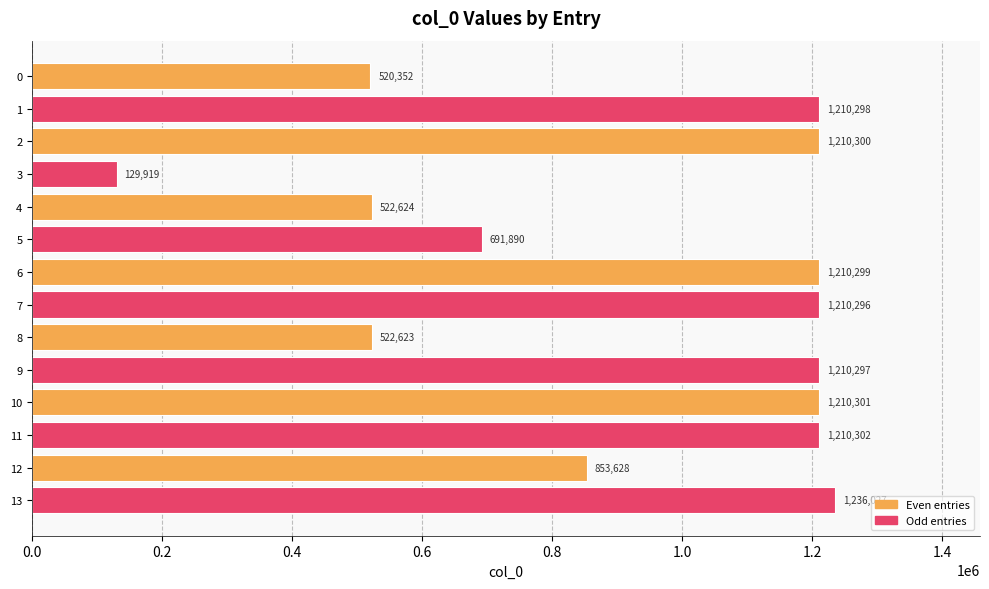

How many data points are less than 1210297?

7